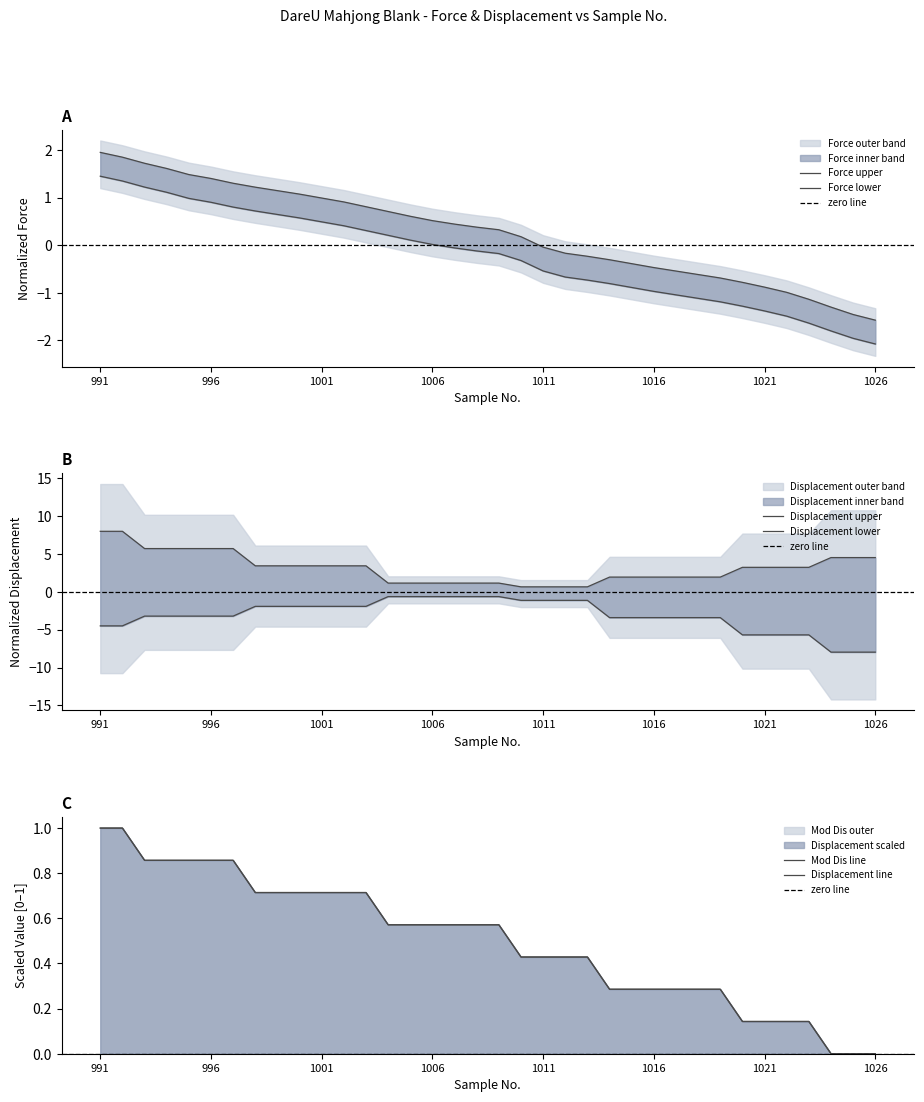

Reading left to right, extract all data points from this chart.

Force (gf): 1.9	1.8	1.7	1.6	1.5	1.4	1.3	1.2	1.1	1.1	1.0	0.9	0.8	0.7	0.6	0.5	0.4	0.4	0.3	0.2	-0.0	-0.2	-0.2	-0.3	-0.4	-0.5	-0.5	-0.6	-0.7	-0.8	-0.9	-1.0	-1.1	-1.3	-1.5	-1.6
Displacement (mm): 1.0	1.0	0.9	0.9	0.9	0.9	0.9	0.7	0.7	0.7	0.7	0.7	0.7	0.6	0.6	0.6	0.6	0.6	0.6	0.4	0.4	0.4	0.4	0.3	0.3	0.3	0.3	0.3	0.3	0.1	0.1	0.1	0.1	0.0	0.0	0.0
Mod Dis: 1.0	1.0	0.9	0.9	0.9	0.9	0.9	0.7	0.7	0.7	0.7	0.7	0.7	0.6	0.6	0.6	0.6	0.6	0.6	0.4	0.4	0.4	0.4	0.3	0.3	0.3	0.3	0.3	0.3	0.1	0.1	0.1	0.1	0.0	0.0	0.0